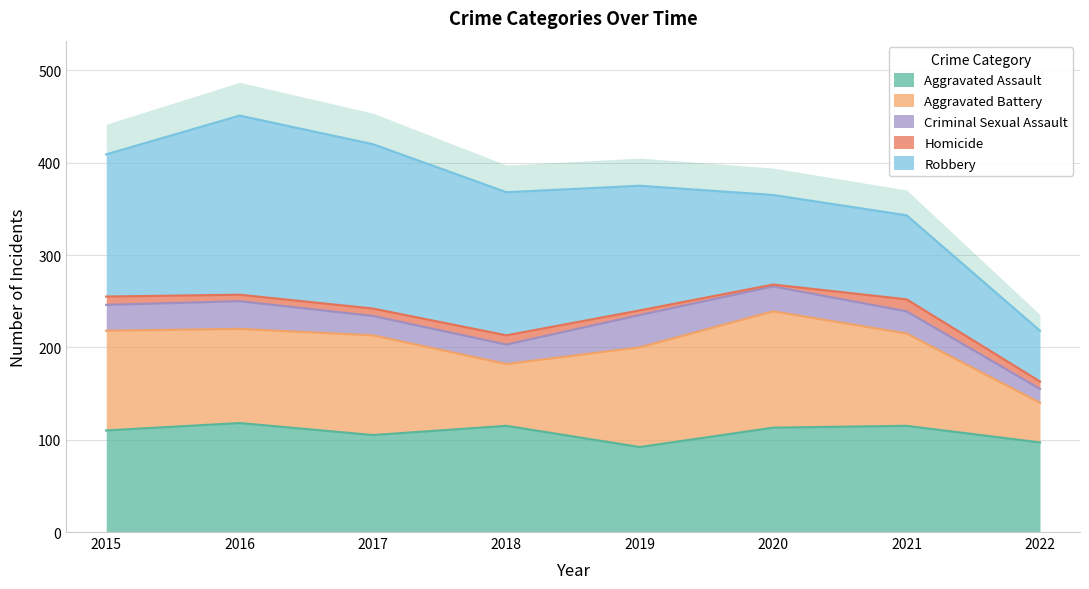

What is the value of the Aggravated Battery point at the 2nd from the left?

102